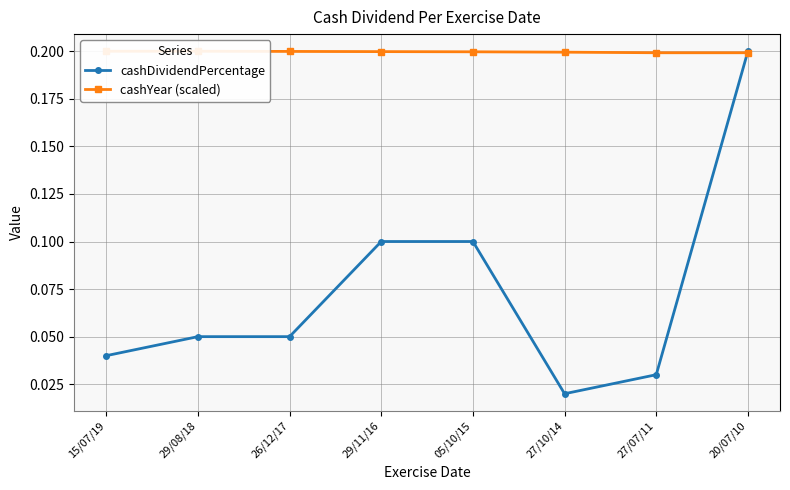

Which series has the largest range (max minus min)?

cashDividendPercentage